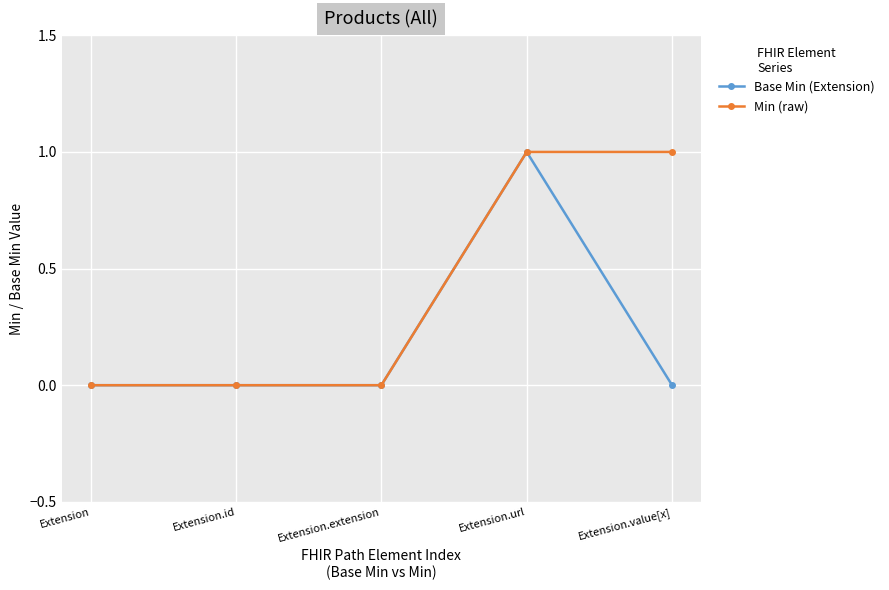

The value of Base Min (Extension) at Extension is 1. True or false?

False